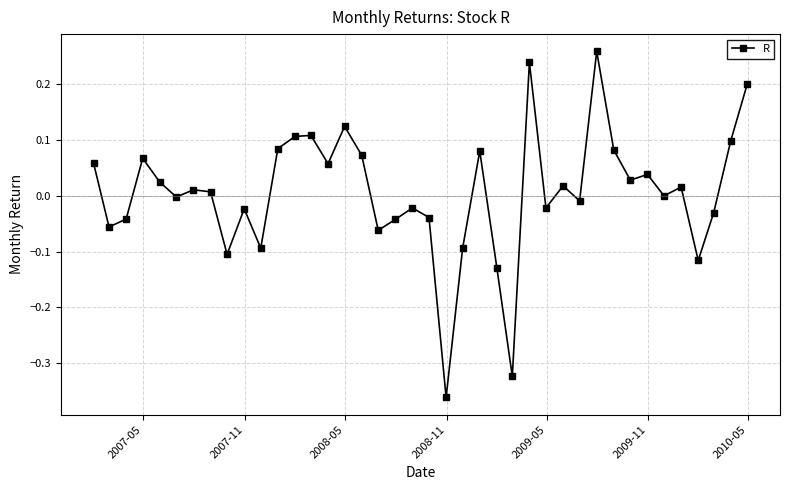

True or false: there are more than 1 points higher than both neighbors.

True